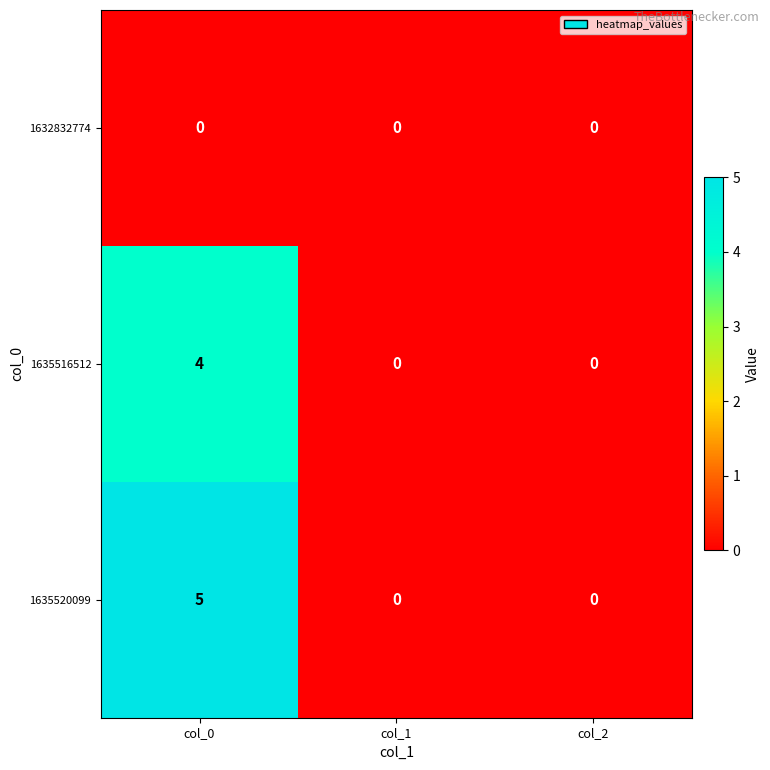

List the series in order of their overall mean, lowest first.

1632832774, 1635516512, 1635520099